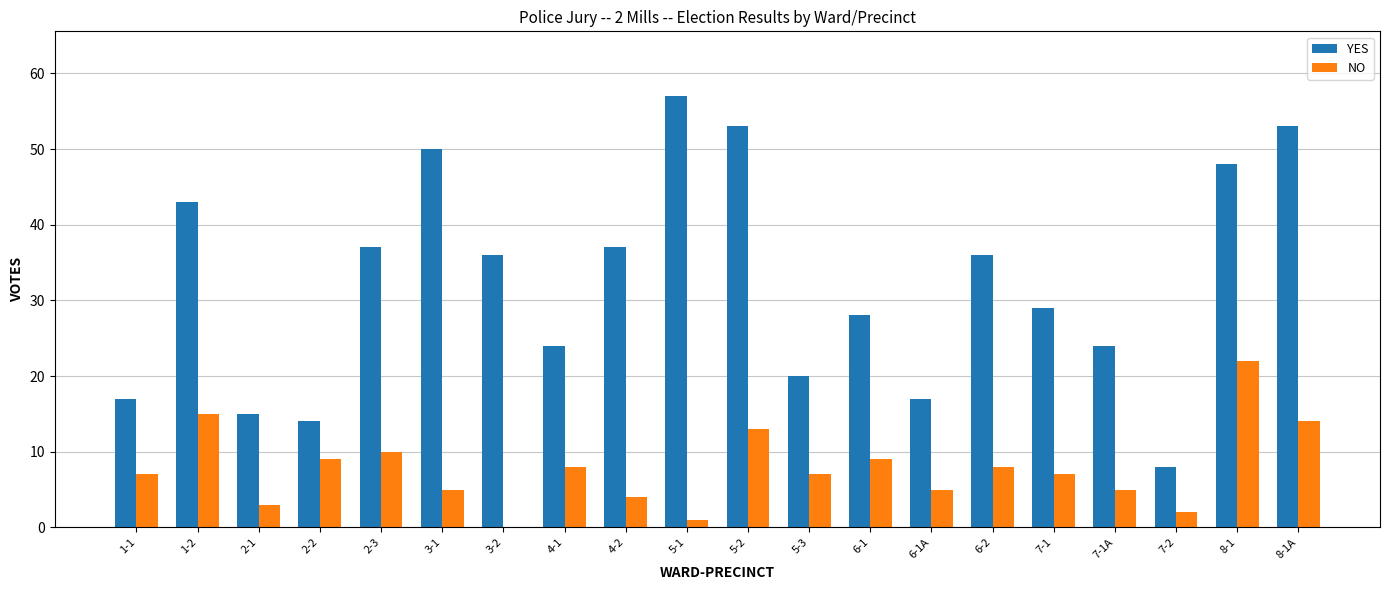

Which series changed the most between 4-2 and 6-1A?

YES